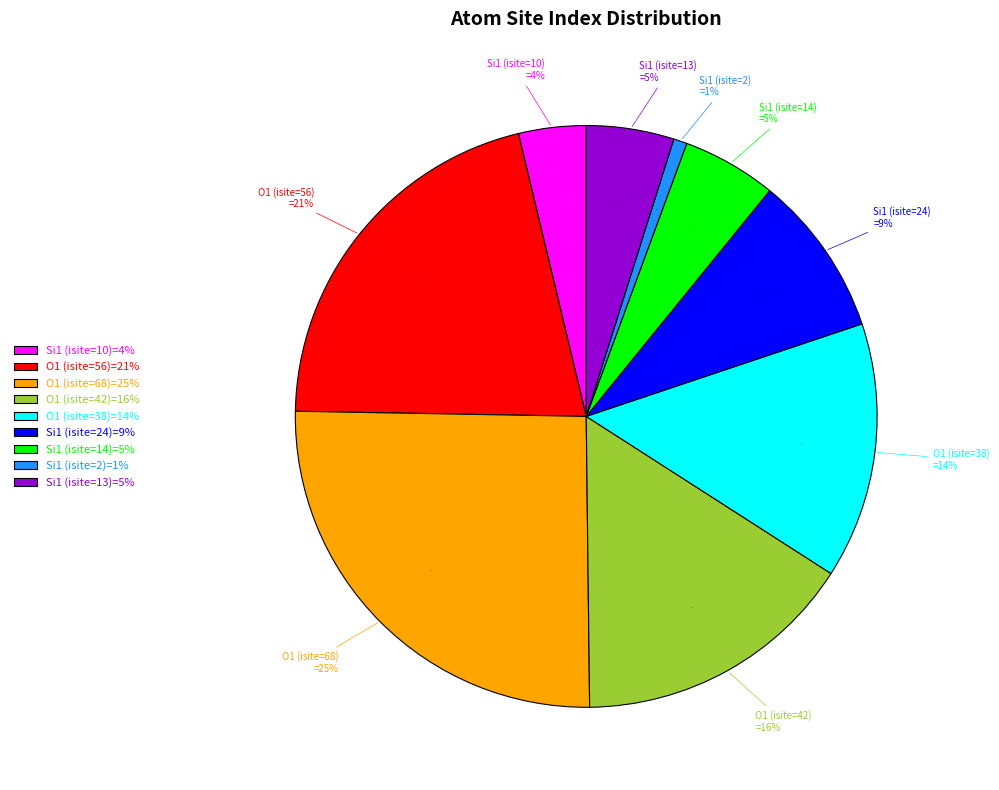

Is Si1 (isite=13) the majority of the pie?

No